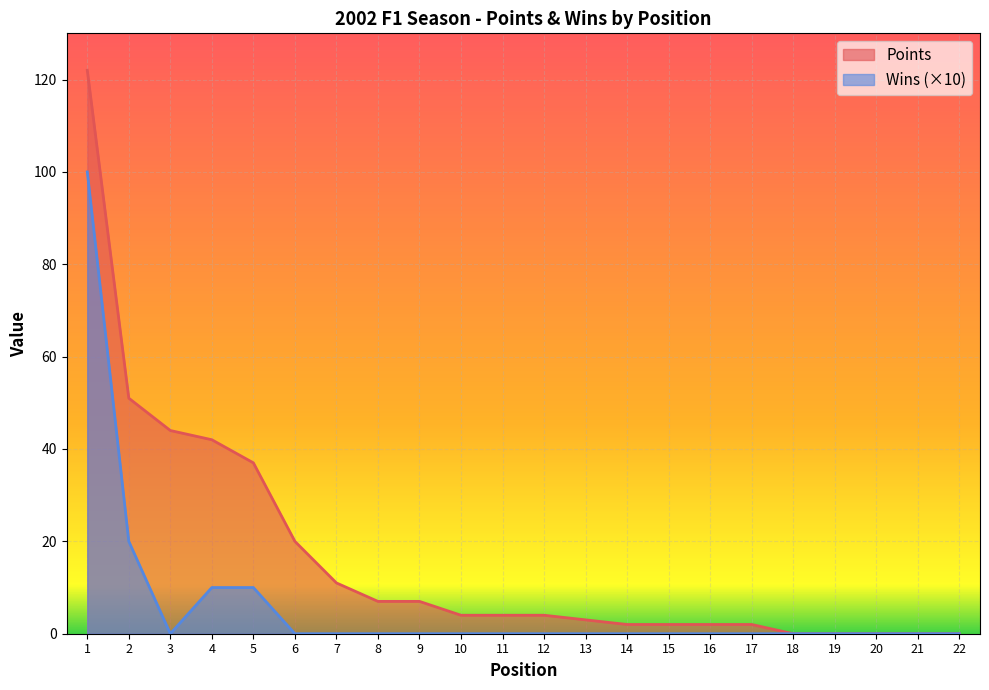

What is the total value across all series at 13?

3